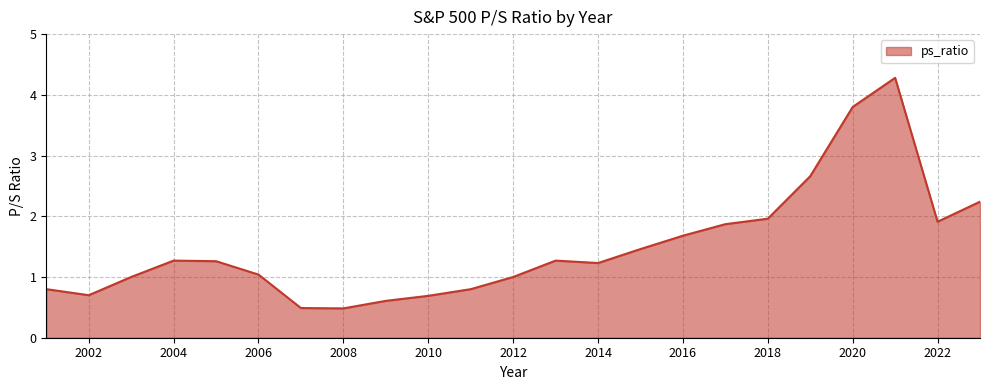

What is the difference between the maximum and minimum values?

3.8